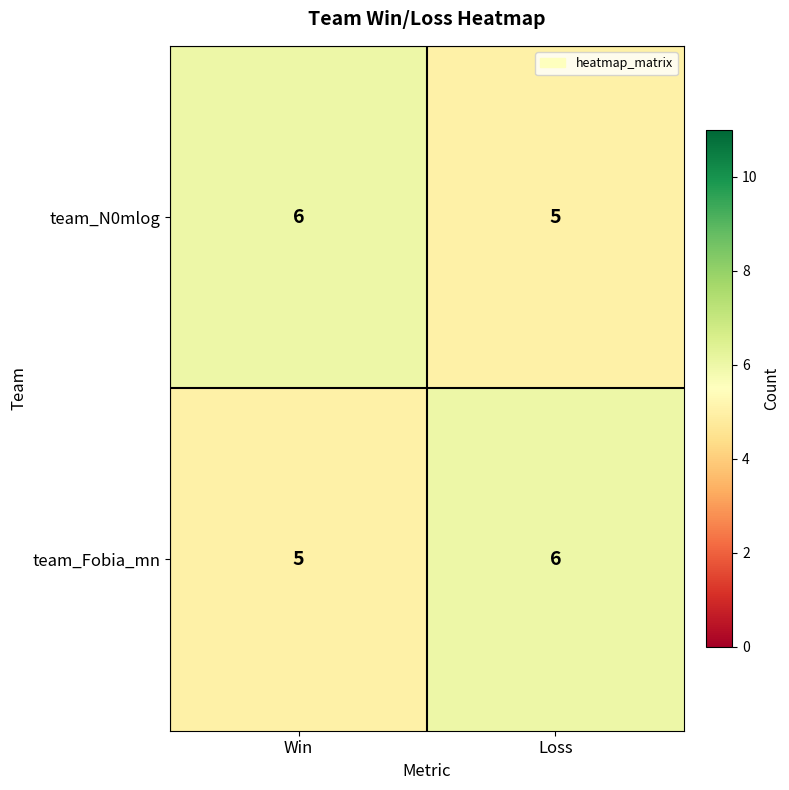

True or false: team_N0mlog has a value of 7 at Loss.

False